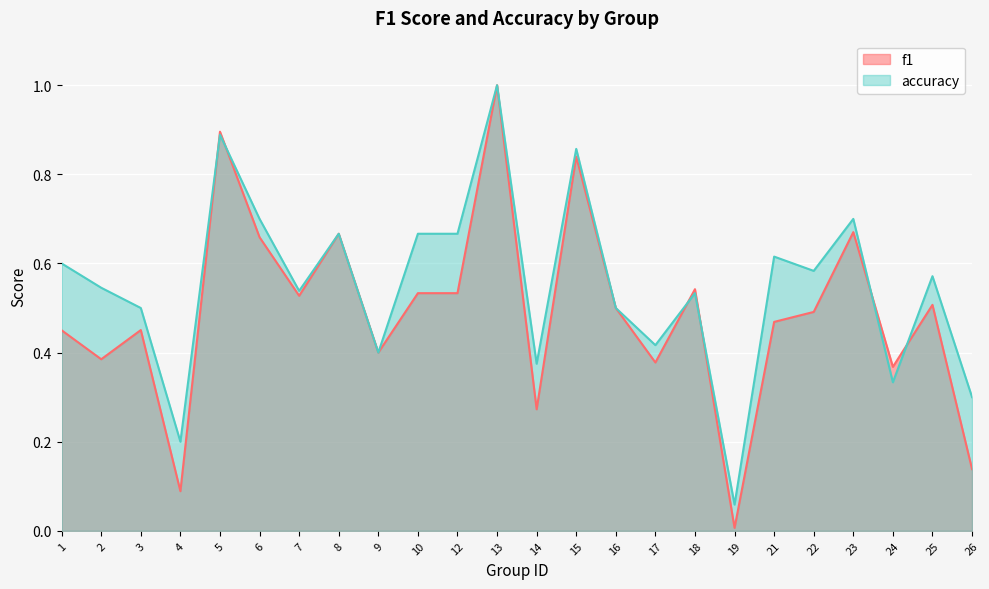

Between 9 and 17, which series saw the biggest shift?

f1